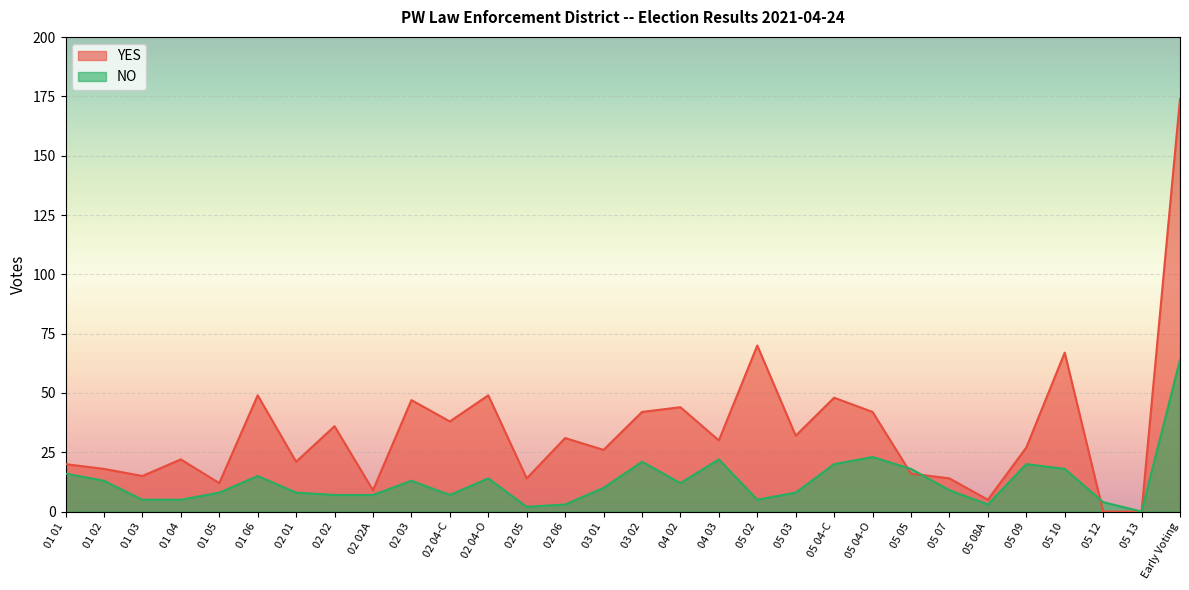

What are all the series names shown in the legend?

YES, NO